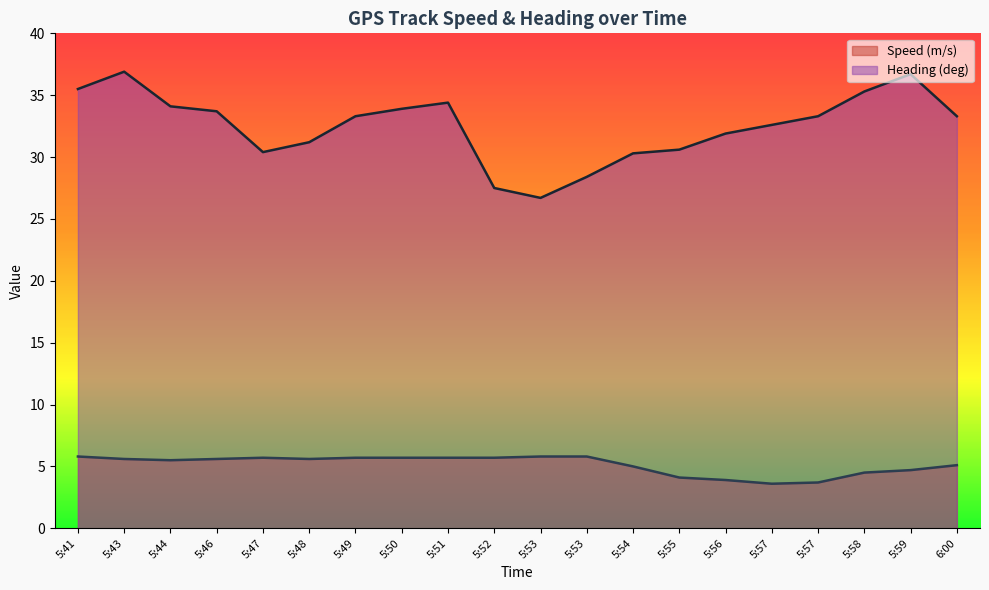

Reading left to right, transcribe all the data shown in this chart.

Speed (m/s): 5.8	5.6	5.5	5.6	5.7	5.6	5.7	5.7	5.7	5.7	5.8	5.8	5.0	4.1	3.9	3.6	3.7	4.5	4.7	5.1
Heading (deg): 35.5	36.9	34.1	33.7	30.4	31.2	33.3	33.9	34.4	27.5	26.7	28.4	30.3	30.6	31.9	32.6	33.3	35.3	36.7	33.3